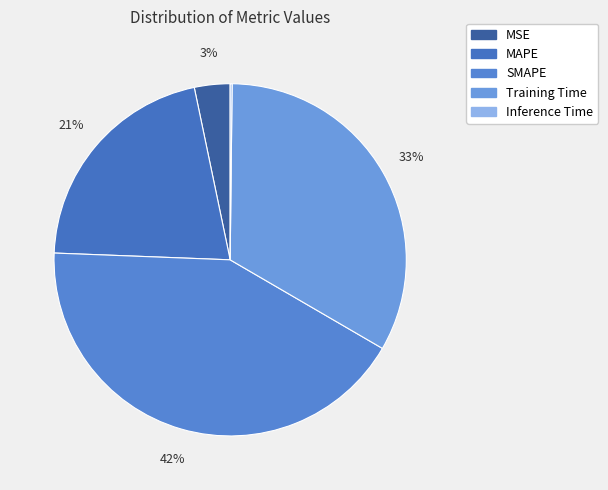

To the nearest percent, what portion does Training Time represent?

33%